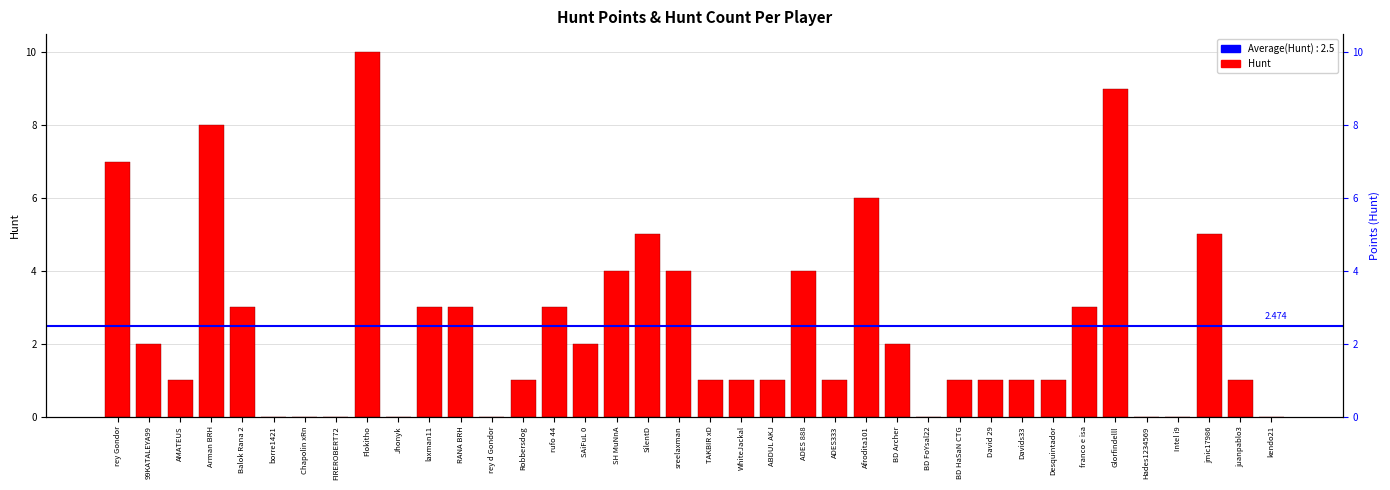

Is it true that the value at kendo21 is 0?

True